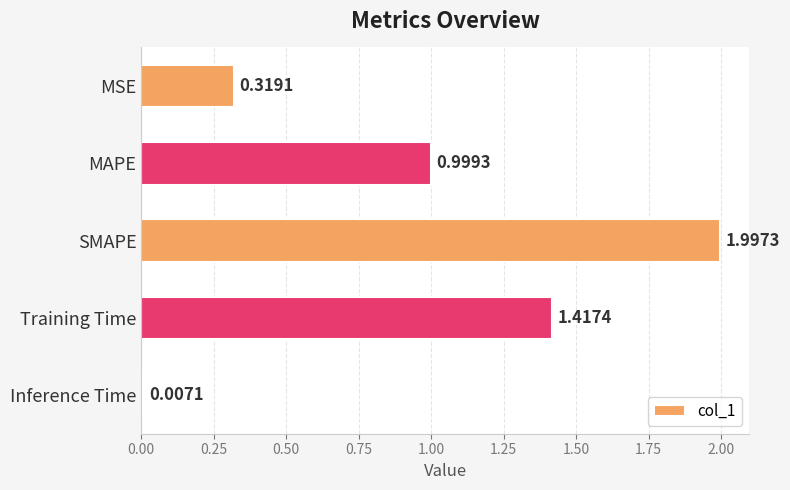

Count the number of categories in the chart.

5